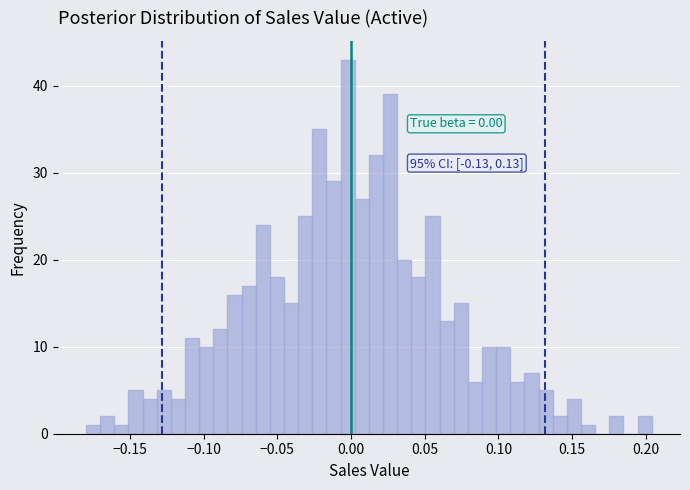

Read against the x-axis, roughly where is the centre of the tallest bar?

0.000